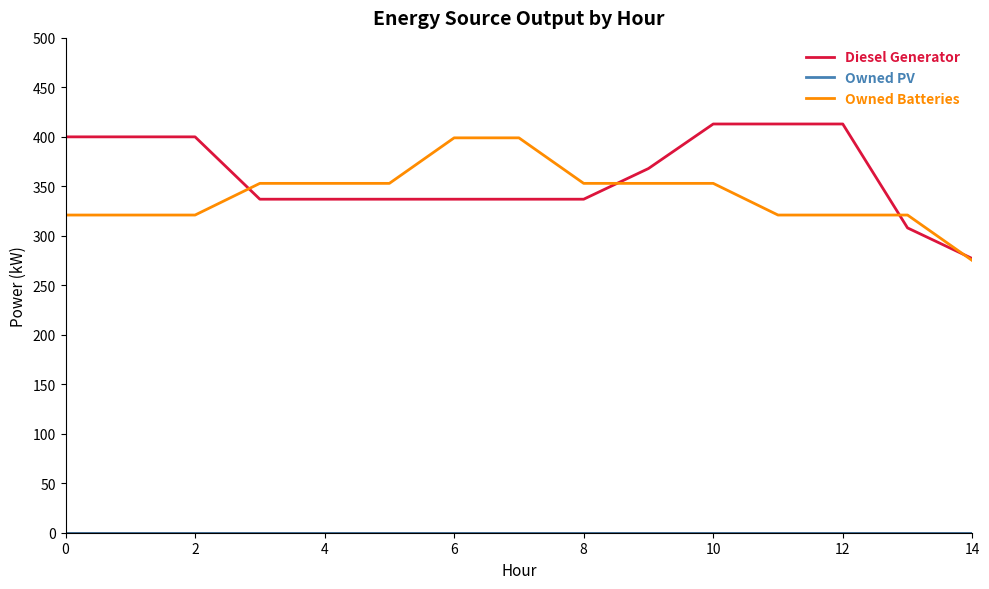

How many lines are shown in the chart?

3